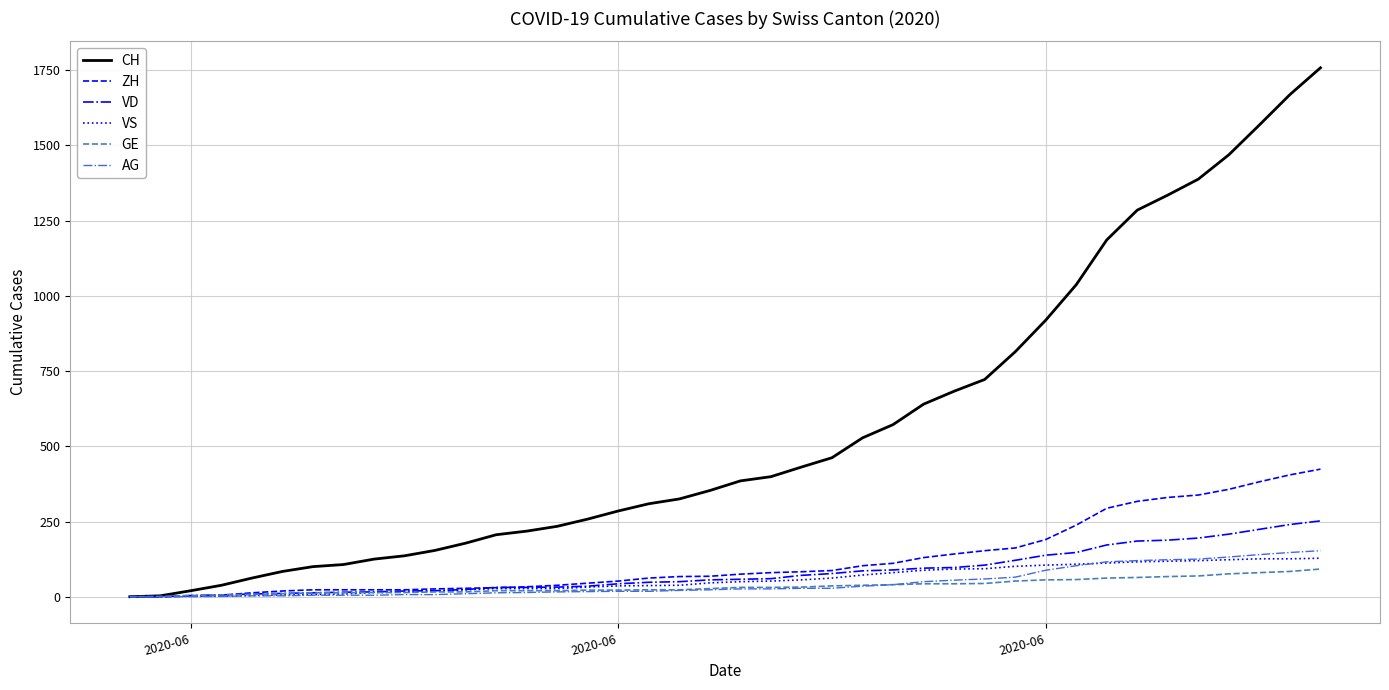

Which series has the largest total across all categories?

CH